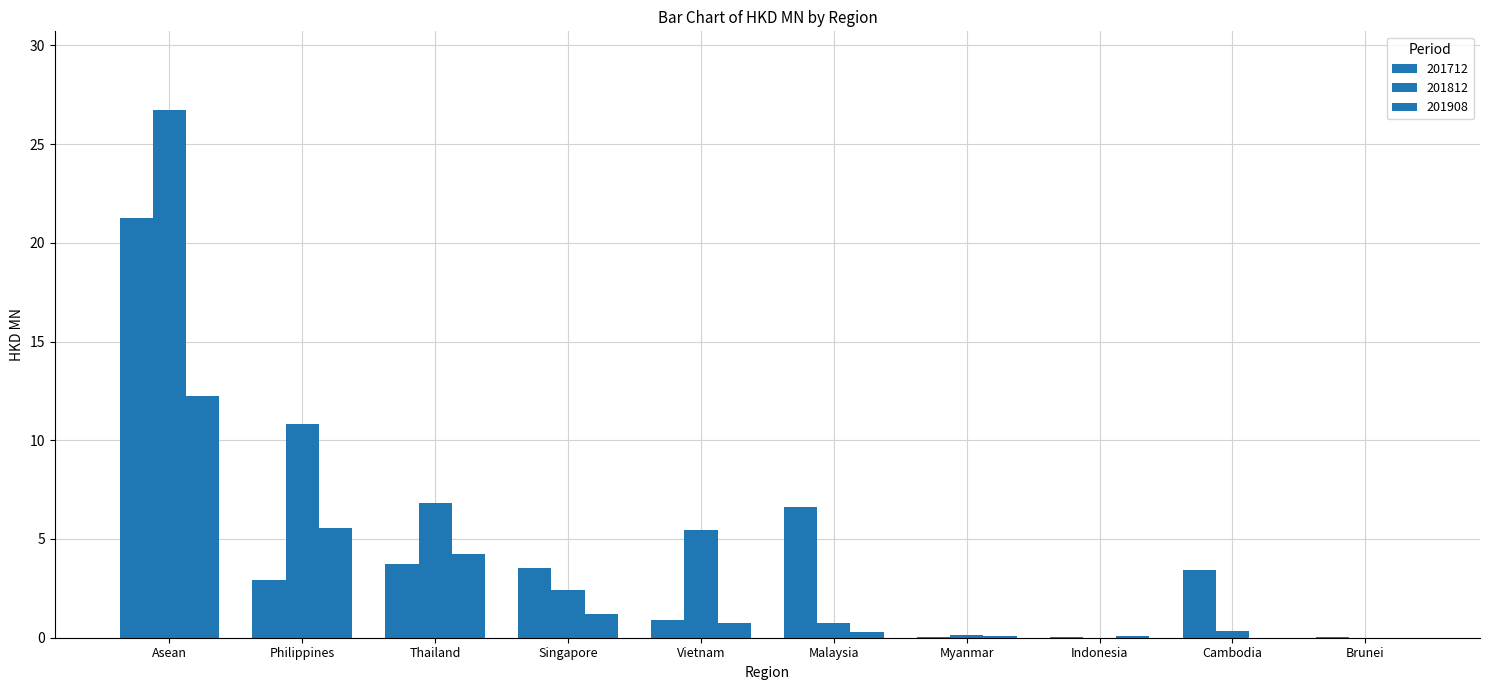

What is the label of the 8th bar from the left?

Indonesia